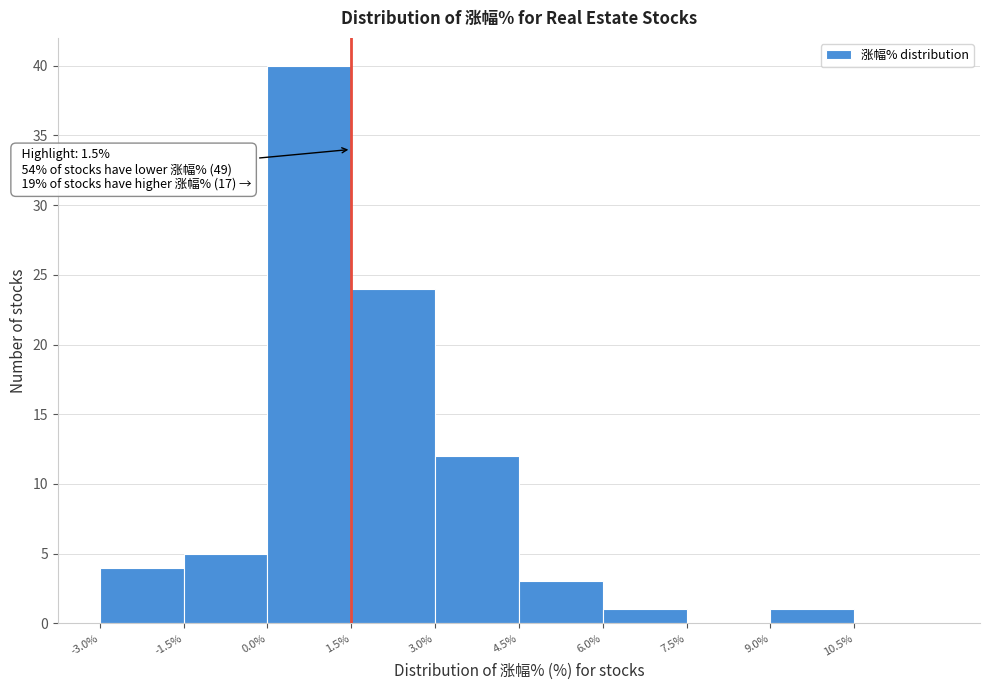

Over which range of the x-axis is the bar tallest?

0.0 to 1.5